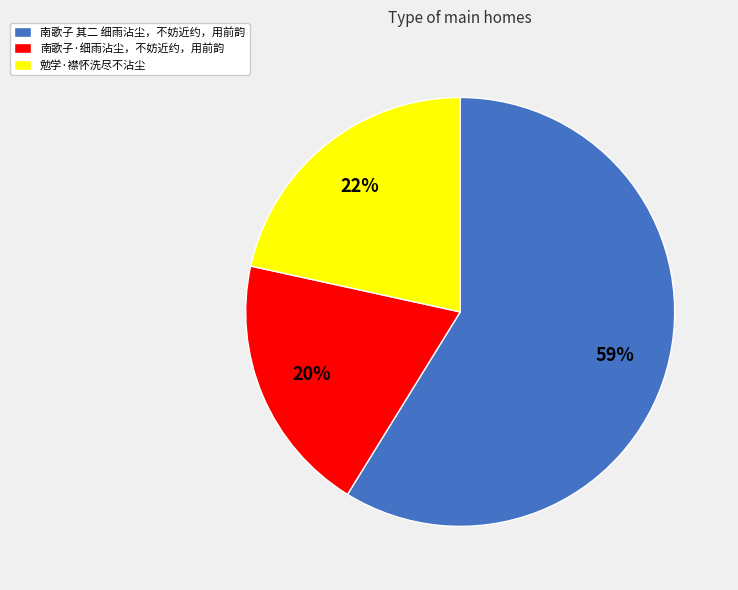

Which slice is the largest?

南歌子 其二 细雨沾尘，不妨近约，用前韵